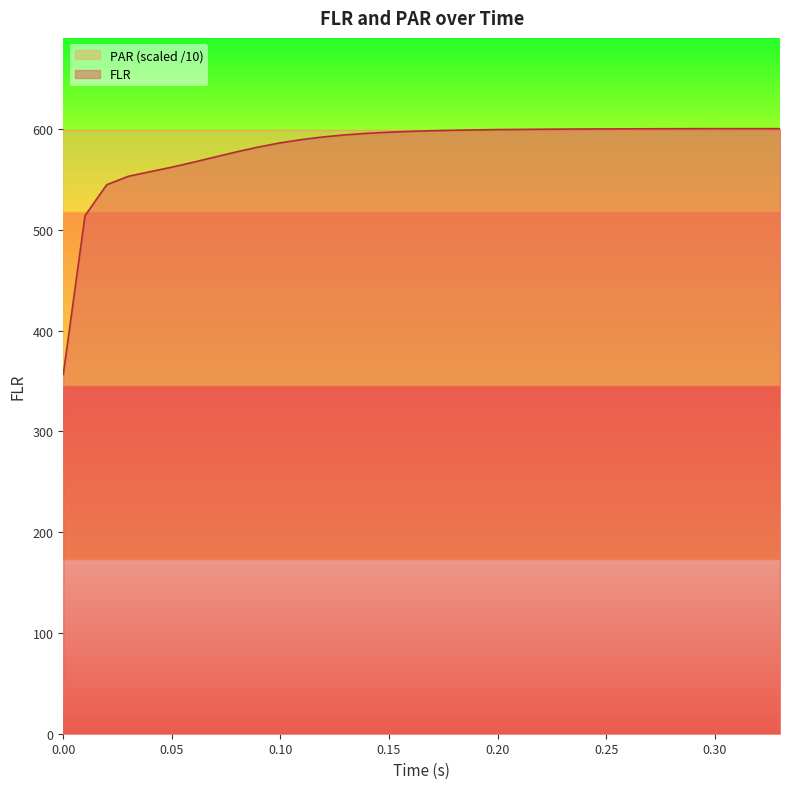

What is the spread (max minus min) of values at 0.00?

243.0